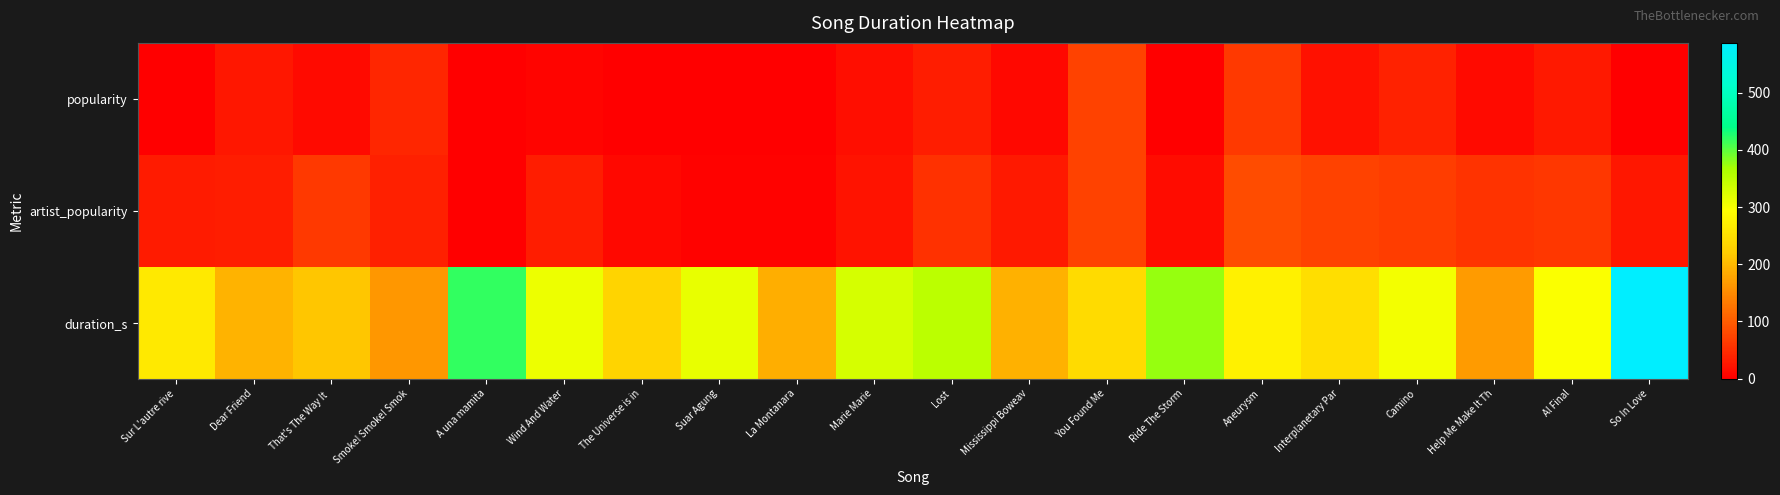

Reading left to right, transcribe all the data shown in this chart.

popularity: Sur L'autre rive=2	Dear Friend=27	That's The Way It =13	Smoke! Smoke! Smok=42	A una mamita=0	Wind And Water=6	The Universe is in=0	Suar Agung=0	La Montanara=1	Marie Marie=18	Lost=34	Mississippi Boweav=10	You Found Me=72	Ride The Storm=0	Aneurysm=63	Interplanetary Par=20	Camino=37	Help Me Make It Th=12	Al Final=28	So In Love=0
artist_popularity: Sur L'autre rive=30	Dear Friend=33	That's The Way It =62	Smoke! Smoke! Smok=36	A una mamita=0	Wind And Water=33	The Universe is in=10	Suar Agung=3	La Montanara=4	Marie Marie=21	Lost=55	Mississippi Boweav=28	You Found Me=73	Ride The Storm=14	Aneurysm=84	Interplanetary Par=72	Camino=68	Help Me Make It Th=56	Al Final=61	So In Love=26
duration_s: Sur L'autre rive=263	Dear Friend=193	That's The Way It =215	Smoke! Smoke! Smok=163	A una mamita=418	Wind And Water=309	The Universe is in=233	Suar Agung=314	La Montanara=189	Marie Marie=330	Lost=351	Mississippi Boweav=191	You Found Me=241	Ride The Storm=374	Aneurysm=275	Interplanetary Par=246	Camino=303	Help Me Make It Th=168	Al Final=297	So In Love=587